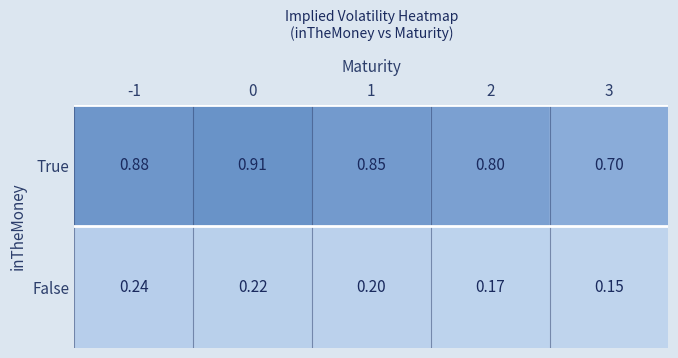

What is the difference between the highest and lowest values at 2?

0.6